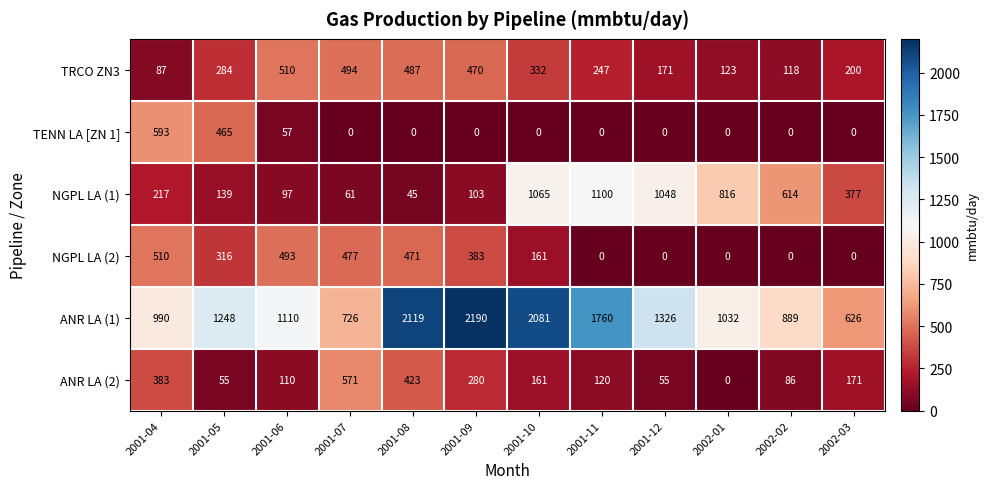

List the labels in order of ANR LA (1) value, smallest first.

2002-03, 2001-07, 2002-02, 2001-04, 2002-01, 2001-06, 2001-05, 2001-12, 2001-11, 2001-10, 2001-08, 2001-09